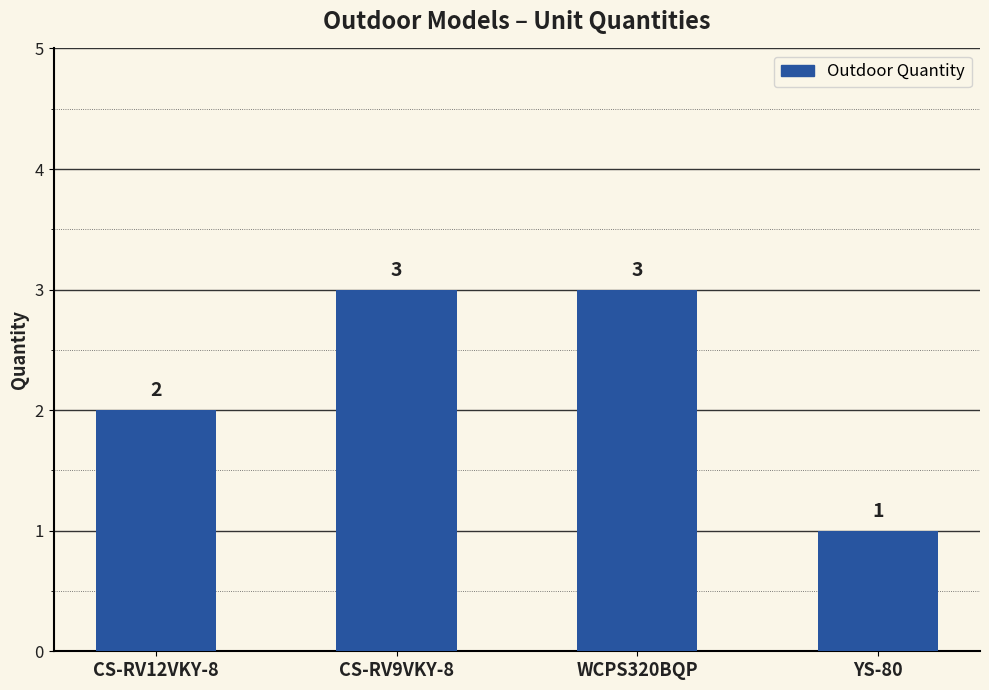

Reading right to left, what are all the values shown in this chart?

YS-80=1	WCPS320BQP=3	CS-RV9VKY-8=3	CS-RV12VKY-8=2